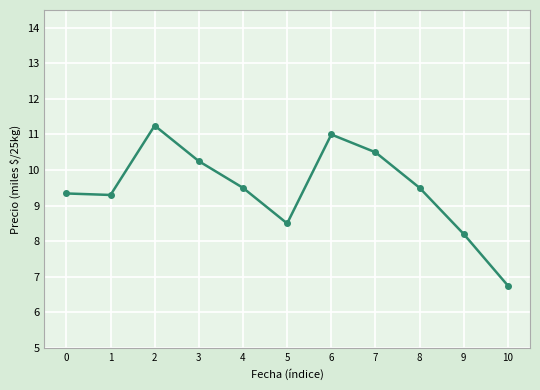

Does the chart have visible grid lines?

Yes